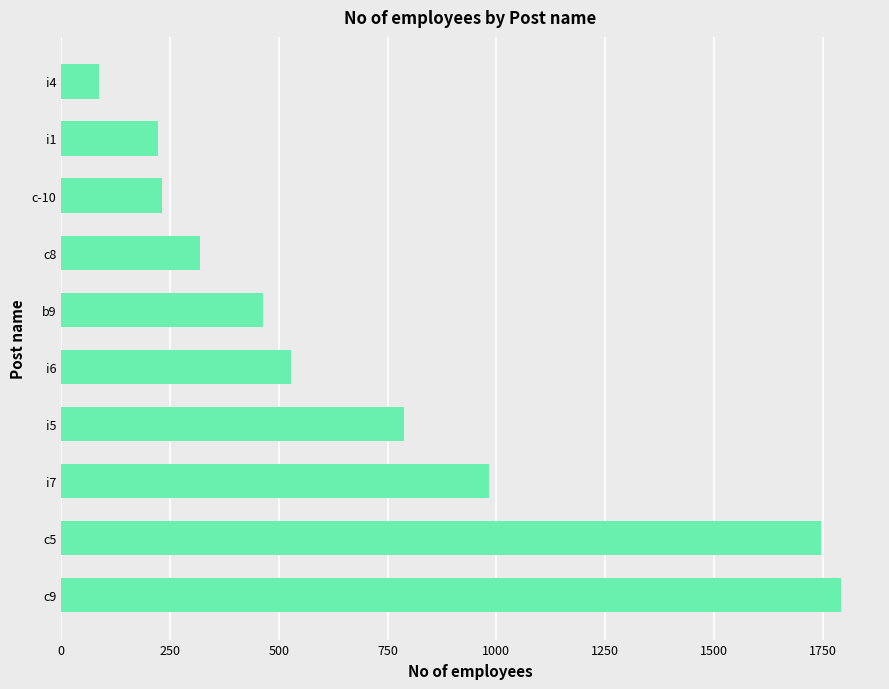

Reading top to bottom, extract all data points from this chart.

i4=88	i1=222	c-10=232	c8=320	b9=463	i6=527	i5=787	i7=982	c5=1747	c9=1792